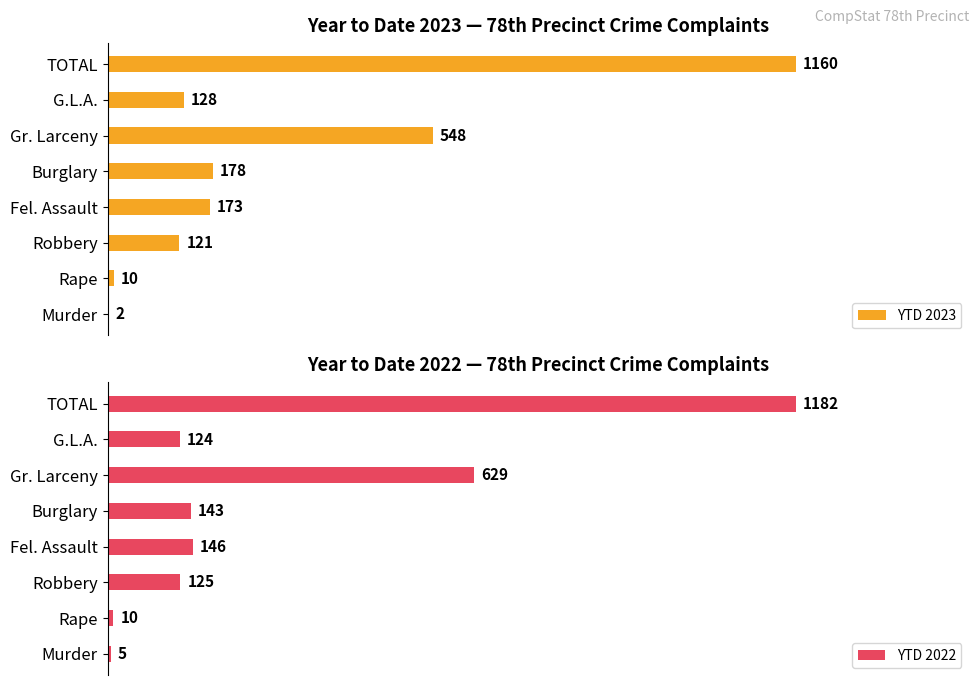

Which category has the highest value in the YTD 2022 series?

TOTAL